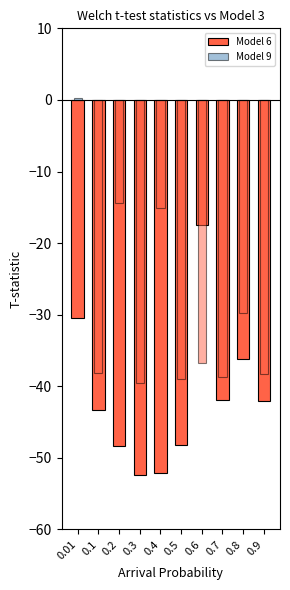

What is the approximate value of Model 6 at 0.9?

-42.1